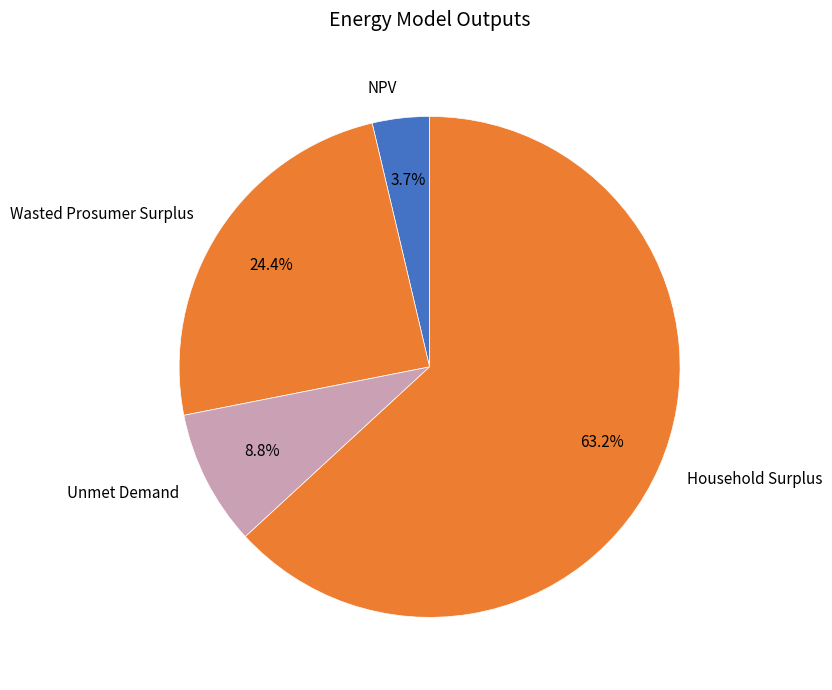

Count the number of slices in the pie.

4